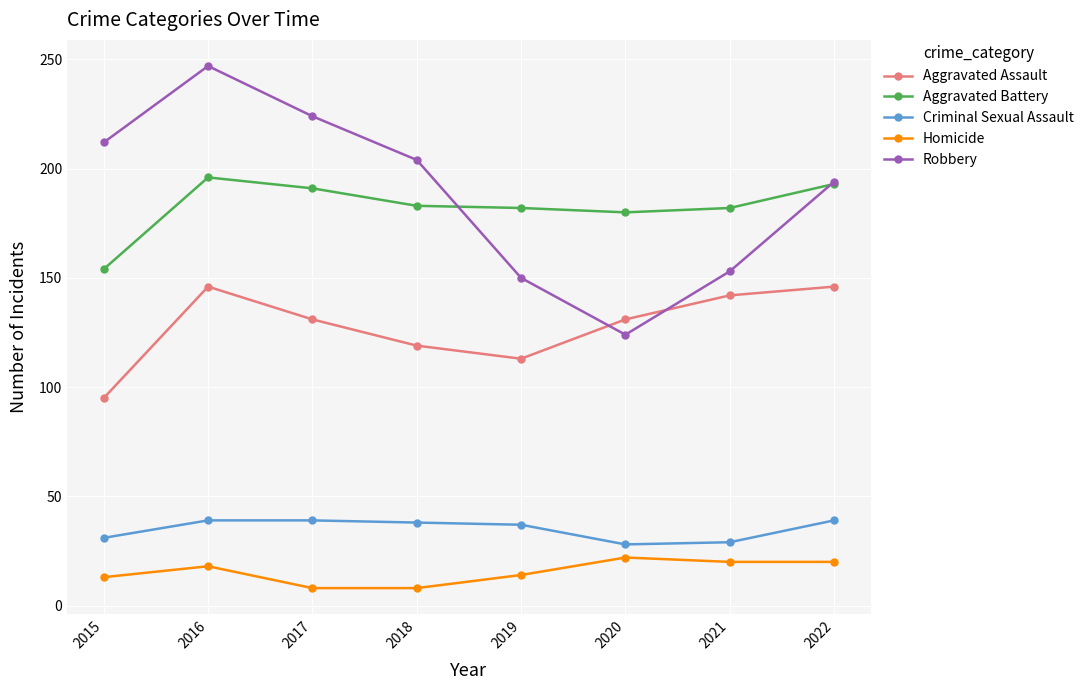

In Aggravated Battery, how many points are lower than both neighbors (excluding endpoints)?

1